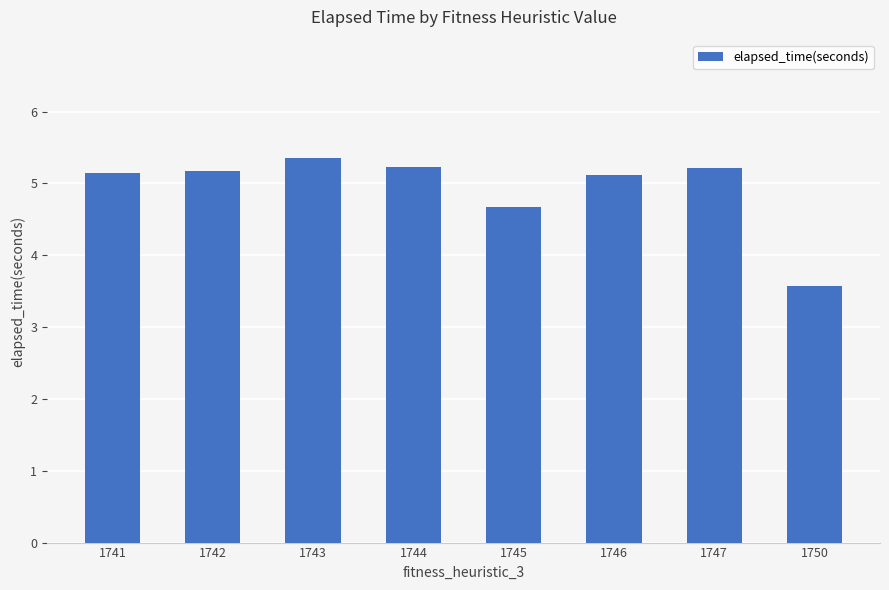

What is the maximum value shown in the chart?

5.4